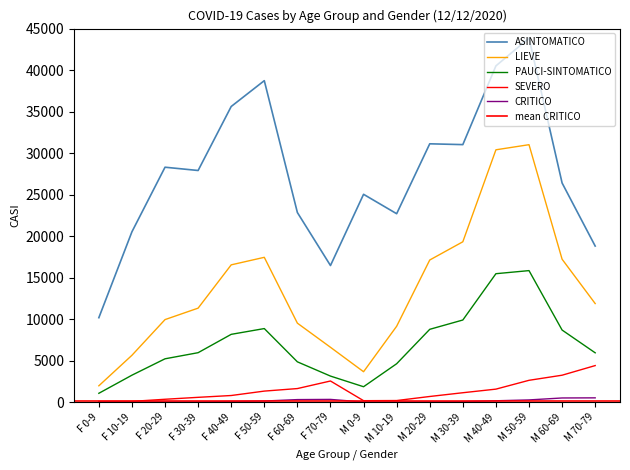

What is the sum of the ASINTOMATICO values at M 70-79 and F 50-59?

57531